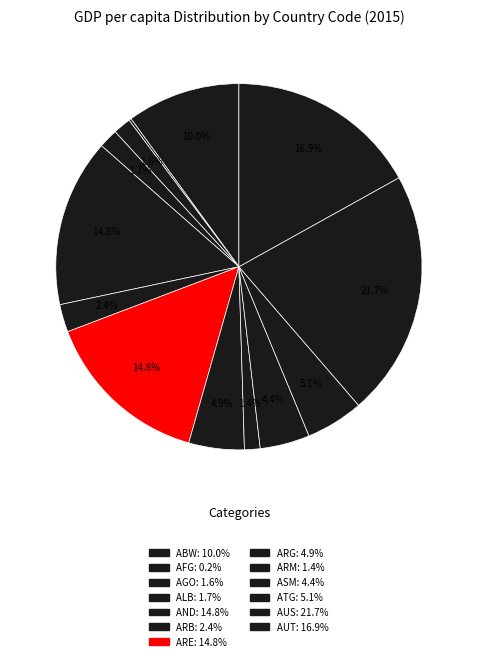

Combined, what portion of the pie is ARM and ARB?

3.8%